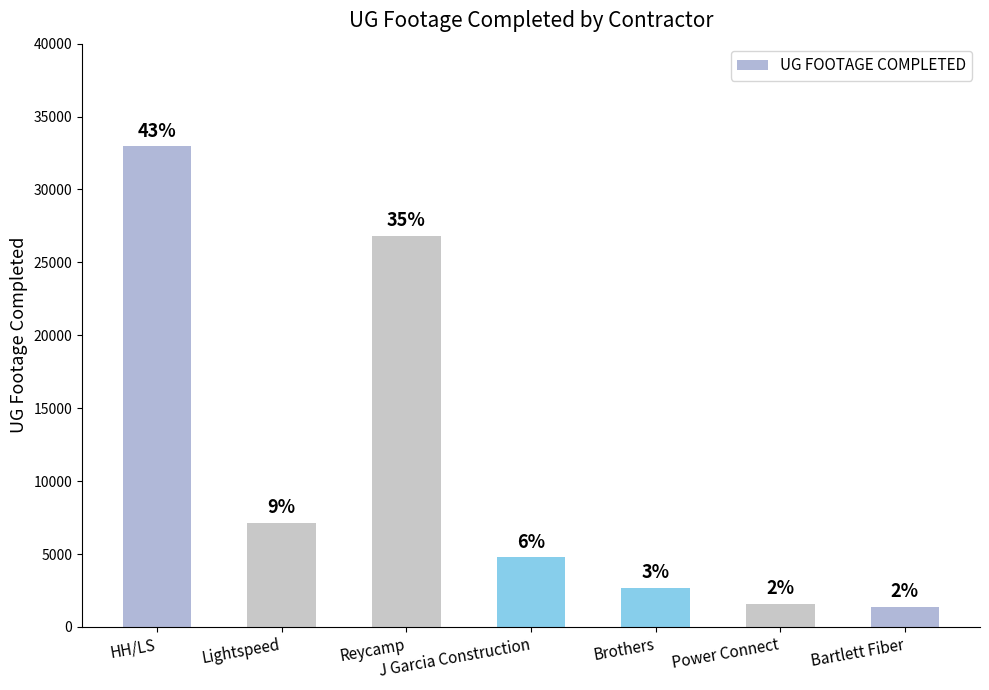

List the labels in order of value, largest first.

HH/LS, Reycamp, Lightspeed, J Garcia Construction, Brothers, Power Connect, Bartlett Fiber